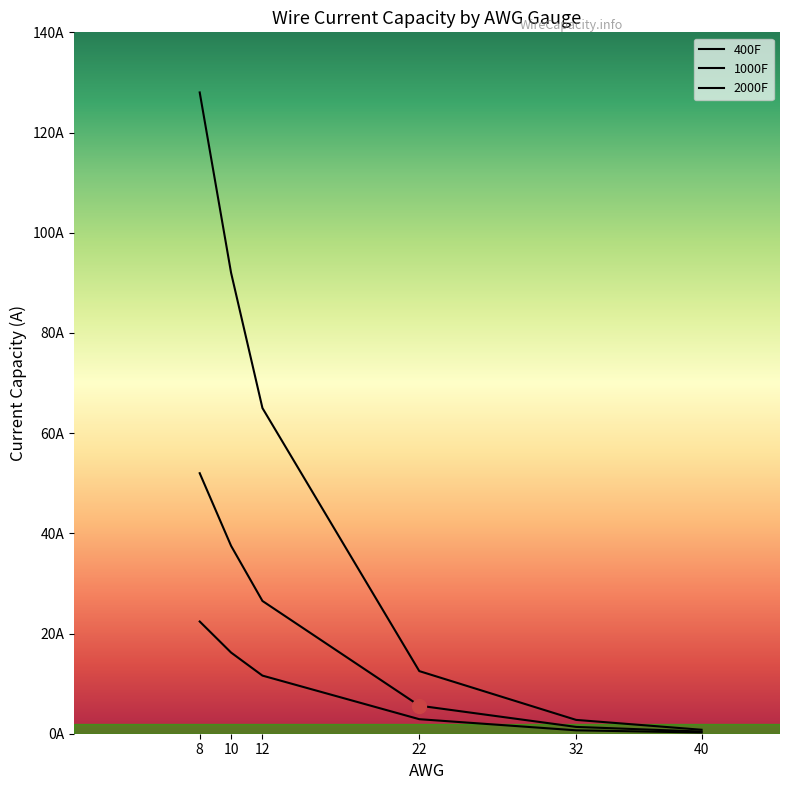

List the labels in order of 400F value, smallest first.

40, 32, 22, 12, 10, 8